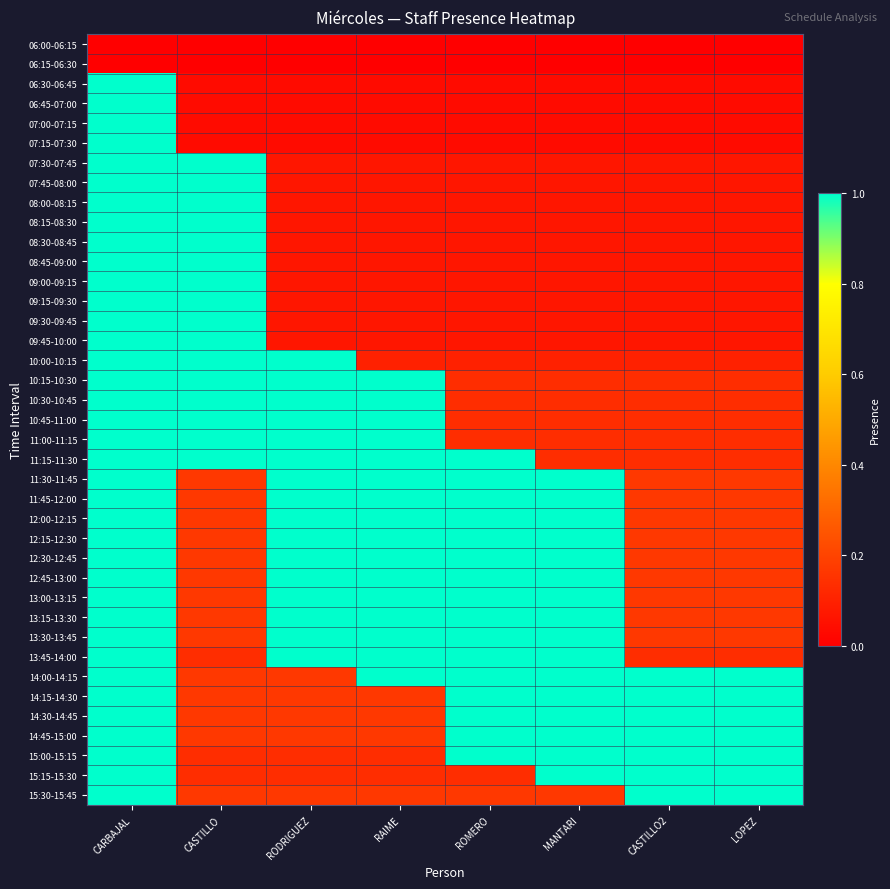

Reading left to right, extract all data points from this chart.

06:00-06:15: CARBAJAL=0.0	CASTILLO=0.0	RODRIGUEZ=0.0	RAIME=0.0	ROMERO=0.0	MANTARI=0.0	CASTILLO2=0.0	LOPEZ=0.0
06:15-06:30: CARBAJAL=0.0	CASTILLO=0.0	RODRIGUEZ=0.0	RAIME=0.0	ROMERO=0.0	MANTARI=0.0	CASTILLO2=0.0	LOPEZ=0.0
06:30-06:45: CARBAJAL=1.0	CASTILLO=0.0	RODRIGUEZ=0.0	RAIME=0.0	ROMERO=0.0	MANTARI=0.0	CASTILLO2=0.0	LOPEZ=0.0
06:45-07:00: CARBAJAL=1.0	CASTILLO=0.0	RODRIGUEZ=0.0	RAIME=0.0	ROMERO=0.0	MANTARI=0.0	CASTILLO2=0.0	LOPEZ=0.0
07:00-07:15: CARBAJAL=1.0	CASTILLO=0.0	RODRIGUEZ=0.0	RAIME=0.0	ROMERO=0.0	MANTARI=0.0	CASTILLO2=0.0	LOPEZ=0.0
07:15-07:30: CARBAJAL=1.0	CASTILLO=0.0	RODRIGUEZ=0.0	RAIME=0.0	ROMERO=0.0	MANTARI=0.0	CASTILLO2=0.0	LOPEZ=0.0
07:30-07:45: CARBAJAL=1.0	CASTILLO=1.0	RODRIGUEZ=0.1	RAIME=0.1	ROMERO=0.1	MANTARI=0.1	CASTILLO2=0.1	LOPEZ=0.1
07:45-08:00: CARBAJAL=1.0	CASTILLO=1.0	RODRIGUEZ=0.1	RAIME=0.1	ROMERO=0.1	MANTARI=0.1	CASTILLO2=0.1	LOPEZ=0.1
08:00-08:15: CARBAJAL=1.0	CASTILLO=1.0	RODRIGUEZ=0.1	RAIME=0.1	ROMERO=0.1	MANTARI=0.1	CASTILLO2=0.1	LOPEZ=0.1
08:15-08:30: CARBAJAL=1.0	CASTILLO=1.0	RODRIGUEZ=0.1	RAIME=0.1	ROMERO=0.1	MANTARI=0.1	CASTILLO2=0.1	LOPEZ=0.1
08:30-08:45: CARBAJAL=1.0	CASTILLO=1.0	RODRIGUEZ=0.1	RAIME=0.1	ROMERO=0.1	MANTARI=0.1	CASTILLO2=0.1	LOPEZ=0.1
08:45-09:00: CARBAJAL=1.0	CASTILLO=1.0	RODRIGUEZ=0.1	RAIME=0.1	ROMERO=0.1	MANTARI=0.1	CASTILLO2=0.1	LOPEZ=0.1
09:00-09:15: CARBAJAL=1.0	CASTILLO=1.0	RODRIGUEZ=0.1	RAIME=0.1	ROMERO=0.1	MANTARI=0.1	CASTILLO2=0.1	LOPEZ=0.1
09:15-09:30: CARBAJAL=1.0	CASTILLO=1.0	RODRIGUEZ=0.1	RAIME=0.1	ROMERO=0.1	MANTARI=0.1	CASTILLO2=0.1	LOPEZ=0.1
09:30-09:45: CARBAJAL=1.0	CASTILLO=1.0	RODRIGUEZ=0.1	RAIME=0.1	ROMERO=0.1	MANTARI=0.1	CASTILLO2=0.1	LOPEZ=0.1
09:45-10:00: CARBAJAL=1.0	CASTILLO=1.0	RODRIGUEZ=0.1	RAIME=0.1	ROMERO=0.1	MANTARI=0.1	CASTILLO2=0.1	LOPEZ=0.1
10:00-10:15: CARBAJAL=1.0	CASTILLO=1.0	RODRIGUEZ=1.0	RAIME=0.1	ROMERO=0.1	MANTARI=0.1	CASTILLO2=0.1	LOPEZ=0.1
10:15-10:30: CARBAJAL=1.0	CASTILLO=1.0	RODRIGUEZ=1.0	RAIME=1.0	ROMERO=0.1	MANTARI=0.1	CASTILLO2=0.1	LOPEZ=0.1
10:30-10:45: CARBAJAL=1.0	CASTILLO=1.0	RODRIGUEZ=1.0	RAIME=1.0	ROMERO=0.1	MANTARI=0.1	CASTILLO2=0.1	LOPEZ=0.1
10:45-11:00: CARBAJAL=1.0	CASTILLO=1.0	RODRIGUEZ=1.0	RAIME=1.0	ROMERO=0.1	MANTARI=0.1	CASTILLO2=0.1	LOPEZ=0.1
11:00-11:15: CARBAJAL=1.0	CASTILLO=1.0	RODRIGUEZ=1.0	RAIME=1.0	ROMERO=0.1	MANTARI=0.1	CASTILLO2=0.1	LOPEZ=0.1
11:15-11:30: CARBAJAL=1.0	CASTILLO=1.0	RODRIGUEZ=1.0	RAIME=1.0	ROMERO=1.0	MANTARI=0.1	CASTILLO2=0.1	LOPEZ=0.1
11:30-11:45: CARBAJAL=1.0	CASTILLO=0.2	RODRIGUEZ=1.0	RAIME=1.0	ROMERO=1.0	MANTARI=1.0	CASTILLO2=0.2	LOPEZ=0.2
11:45-12:00: CARBAJAL=1.0	CASTILLO=0.2	RODRIGUEZ=1.0	RAIME=1.0	ROMERO=1.0	MANTARI=1.0	CASTILLO2=0.2	LOPEZ=0.2
12:00-12:15: CARBAJAL=1.0	CASTILLO=0.2	RODRIGUEZ=1.0	RAIME=1.0	ROMERO=1.0	MANTARI=1.0	CASTILLO2=0.2	LOPEZ=0.2
12:15-12:30: CARBAJAL=1.0	CASTILLO=0.2	RODRIGUEZ=1.0	RAIME=1.0	ROMERO=1.0	MANTARI=1.0	CASTILLO2=0.2	LOPEZ=0.2
12:30-12:45: CARBAJAL=1.0	CASTILLO=0.2	RODRIGUEZ=1.0	RAIME=1.0	ROMERO=1.0	MANTARI=1.0	CASTILLO2=0.2	LOPEZ=0.2
12:45-13:00: CARBAJAL=1.0	CASTILLO=0.2	RODRIGUEZ=1.0	RAIME=1.0	ROMERO=1.0	MANTARI=1.0	CASTILLO2=0.2	LOPEZ=0.2
13:00-13:15: CARBAJAL=1.0	CASTILLO=0.2	RODRIGUEZ=1.0	RAIME=1.0	ROMERO=1.0	MANTARI=1.0	CASTILLO2=0.2	LOPEZ=0.2
13:15-13:30: CARBAJAL=1.0	CASTILLO=0.2	RODRIGUEZ=1.0	RAIME=1.0	ROMERO=1.0	MANTARI=1.0	CASTILLO2=0.2	LOPEZ=0.2
13:30-13:45: CARBAJAL=1.0	CASTILLO=0.2	RODRIGUEZ=1.0	RAIME=1.0	ROMERO=1.0	MANTARI=1.0	CASTILLO2=0.2	LOPEZ=0.2
13:45-14:00: CARBAJAL=1.0	CASTILLO=0.1	RODRIGUEZ=1.0	RAIME=1.0	ROMERO=1.0	MANTARI=1.0	CASTILLO2=0.1	LOPEZ=0.1
14:00-14:15: CARBAJAL=1.0	CASTILLO=0.2	RODRIGUEZ=0.2	RAIME=1.0	ROMERO=1.0	MANTARI=1.0	CASTILLO2=1.0	LOPEZ=1.0
14:15-14:30: CARBAJAL=1.0	CASTILLO=0.2	RODRIGUEZ=0.2	RAIME=0.2	ROMERO=1.0	MANTARI=1.0	CASTILLO2=1.0	LOPEZ=1.0
14:30-14:45: CARBAJAL=1.0	CASTILLO=0.2	RODRIGUEZ=0.2	RAIME=0.2	ROMERO=1.0	MANTARI=1.0	CASTILLO2=1.0	LOPEZ=1.0
14:45-15:00: CARBAJAL=1.0	CASTILLO=0.2	RODRIGUEZ=0.2	RAIME=0.2	ROMERO=1.0	MANTARI=1.0	CASTILLO2=1.0	LOPEZ=1.0
15:00-15:15: CARBAJAL=1.0	CASTILLO=0.1	RODRIGUEZ=0.1	RAIME=0.1	ROMERO=1.0	MANTARI=1.0	CASTILLO2=1.0	LOPEZ=1.0
15:15-15:30: CARBAJAL=1.0	CASTILLO=0.1	RODRIGUEZ=0.1	RAIME=0.1	ROMERO=0.1	MANTARI=1.0	CASTILLO2=1.0	LOPEZ=1.0
15:30-15:45: CARBAJAL=1.0	CASTILLO=0.2	RODRIGUEZ=0.2	RAIME=0.2	ROMERO=0.2	MANTARI=0.2	CASTILLO2=1.0	LOPEZ=1.0